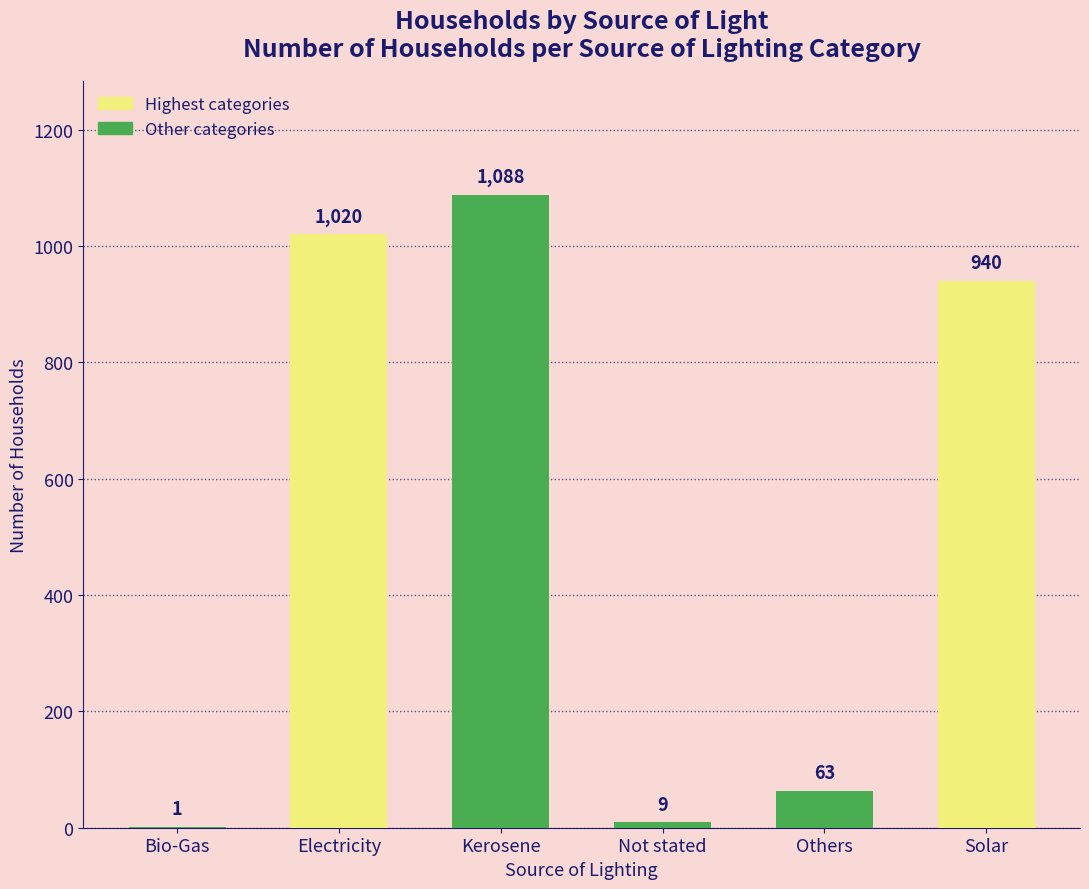

How many data points does each series have?

6